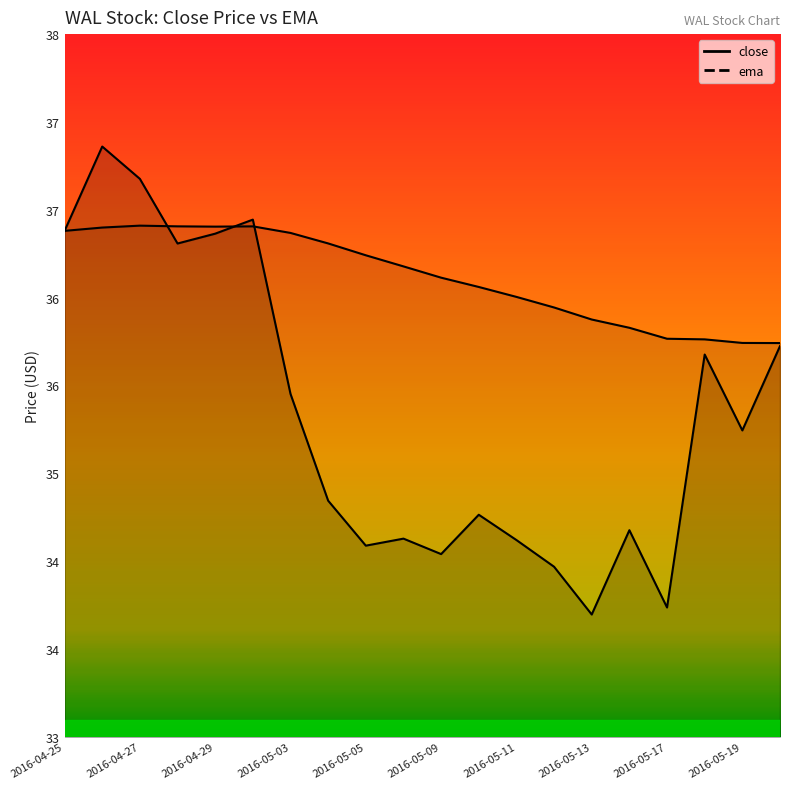

How many intersections are there between close and ema?

3